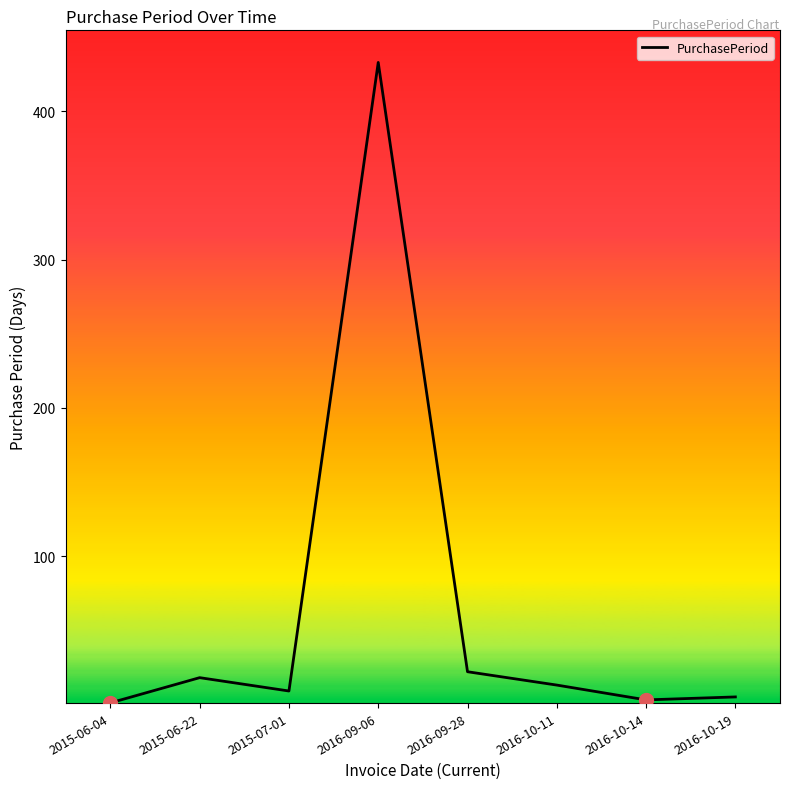

What is the difference between the maximum and minimum values?

432